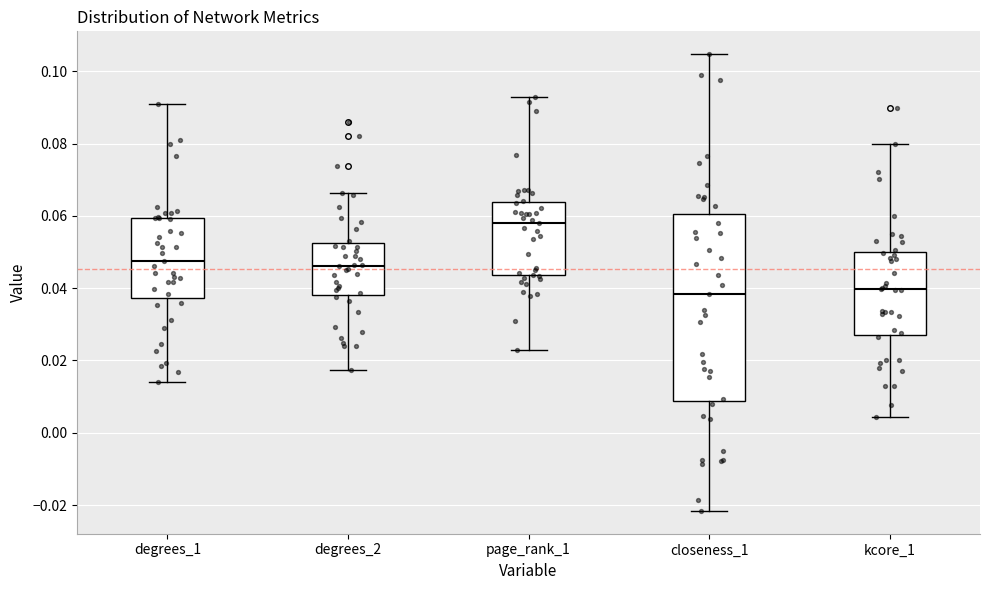

Reading left to right, transcribe this box plot: for each box, give where its median line is, the range the box spans, and where its two whiskers end, as read against the y-axis. The values are not printed on the chart, so give them approximately, as read against the axis.

degrees_1: median 0.048, box 0.038 to 0.060, whiskers 0.014 to 0.092
degrees_2: median 0.046, box 0.038 to 0.052, whiskers 0.018 to 0.066
page_rank_1: median 0.058, box 0.044 to 0.064, whiskers 0.022 to 0.092
closeness_1: median 0.038, box 0.008 to 0.060, whiskers -0.022 to 0.104
kcore_1: median 0.040, box 0.028 to 0.050, whiskers 0.004 to 0.080